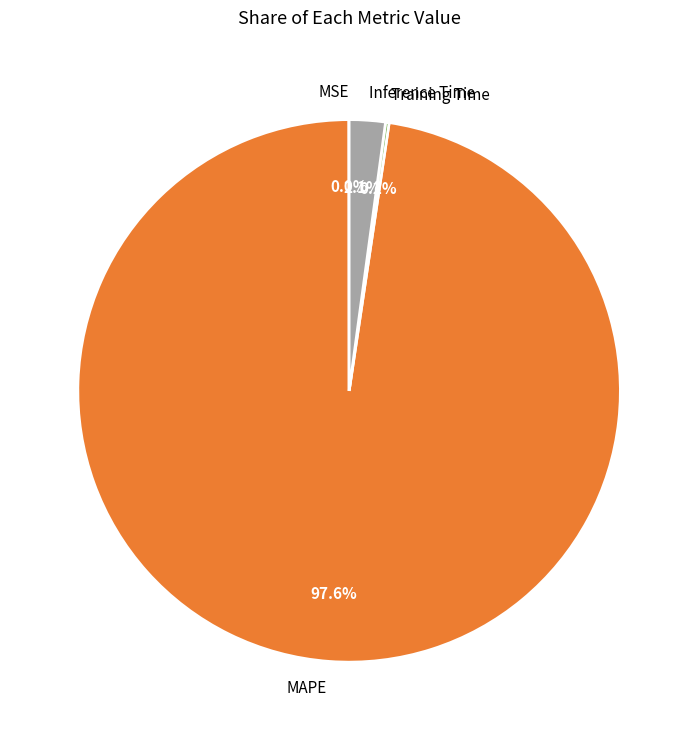

Is there any slice that represents more than half of the pie?

Yes